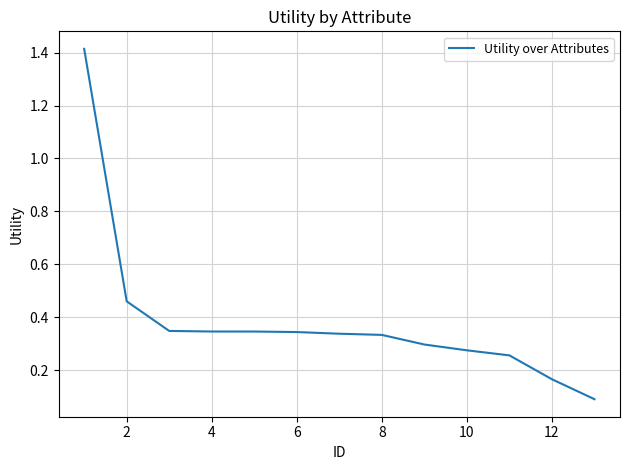

What is the greatest value displayed?

1.4